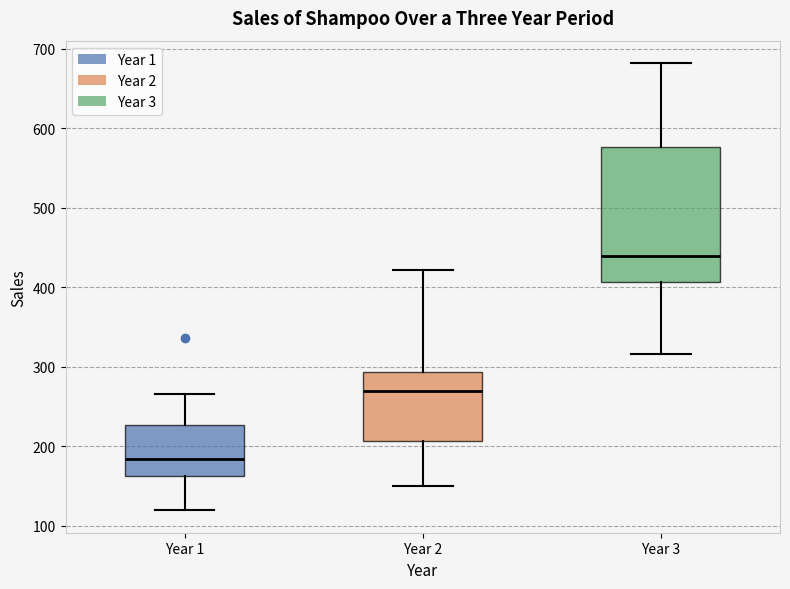

Which box's median line is the highest?

Year 3